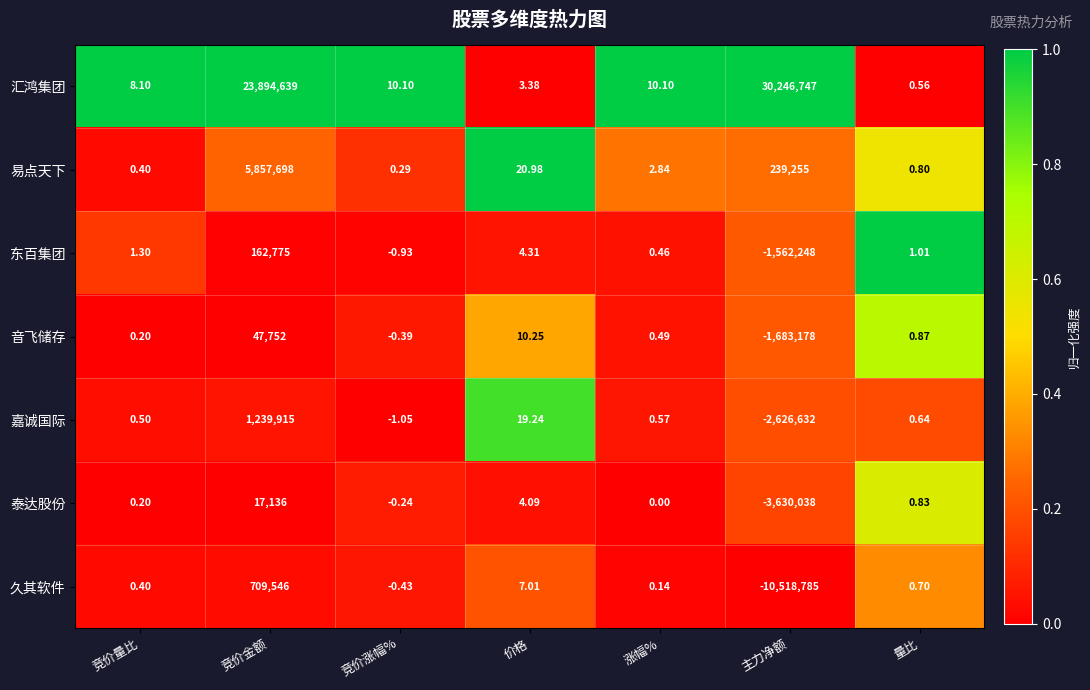

Which series has the largest total across all categories?

汇鸿集团